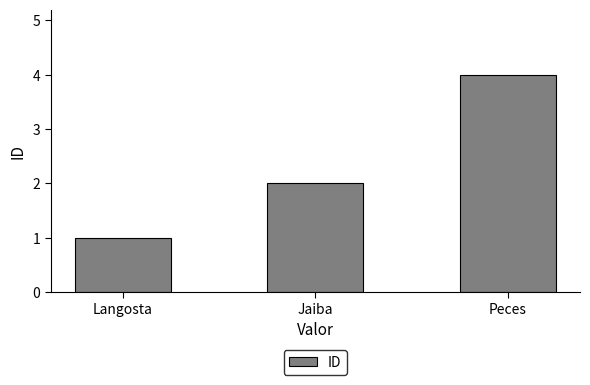

Which label corresponds to the largest value in the chart?

Peces